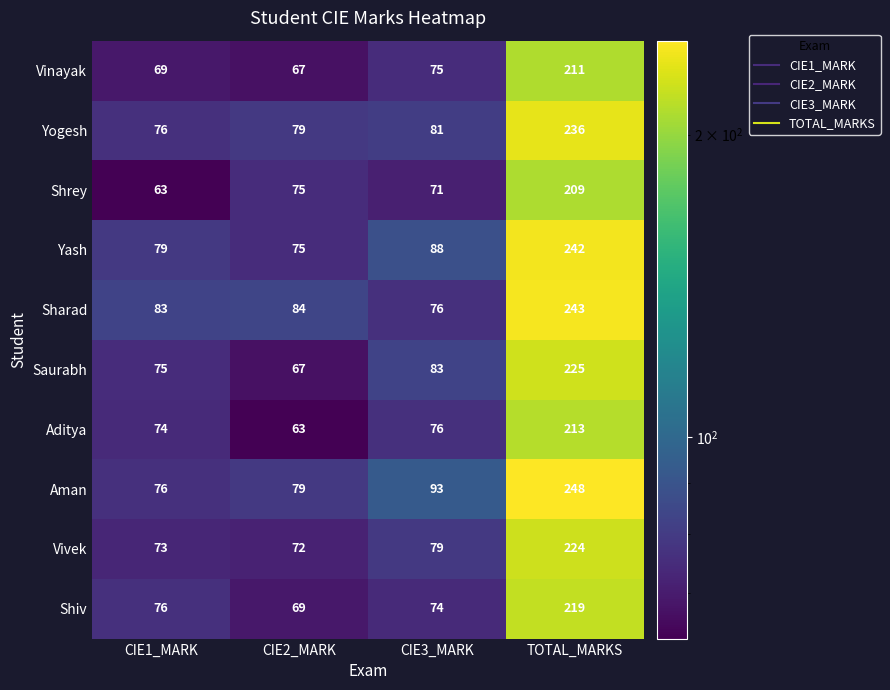

Which series changed the most between CIE1_MARK and TOTAL_MARKS?

Aman